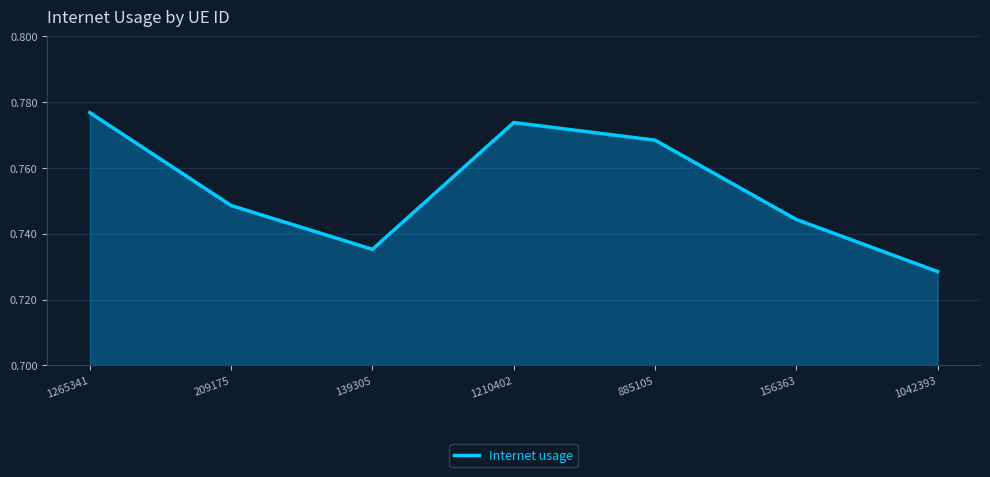

What position from the left is 1265341?

1